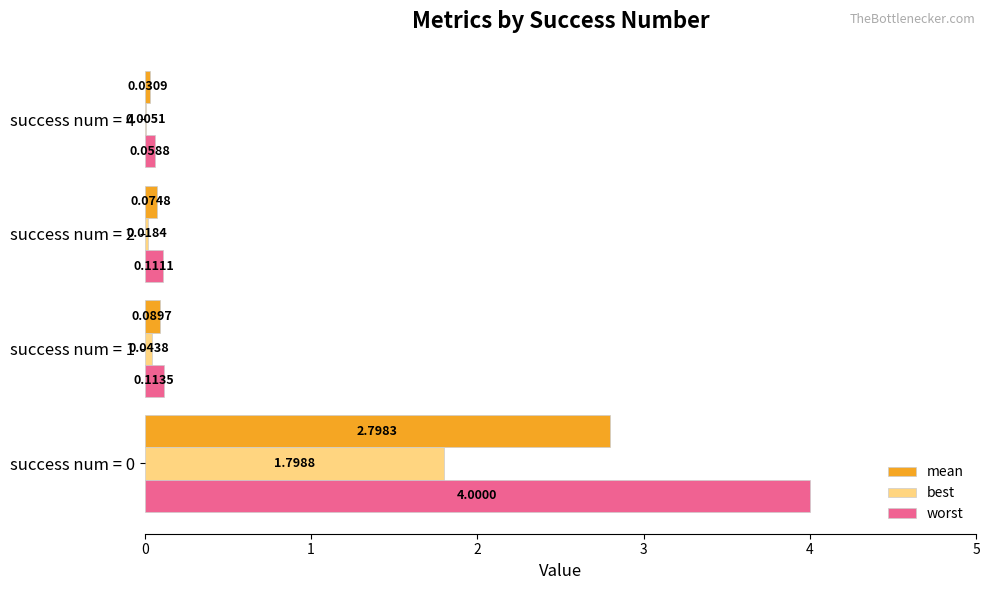

At which label is worst closest to 2?

success num = 1